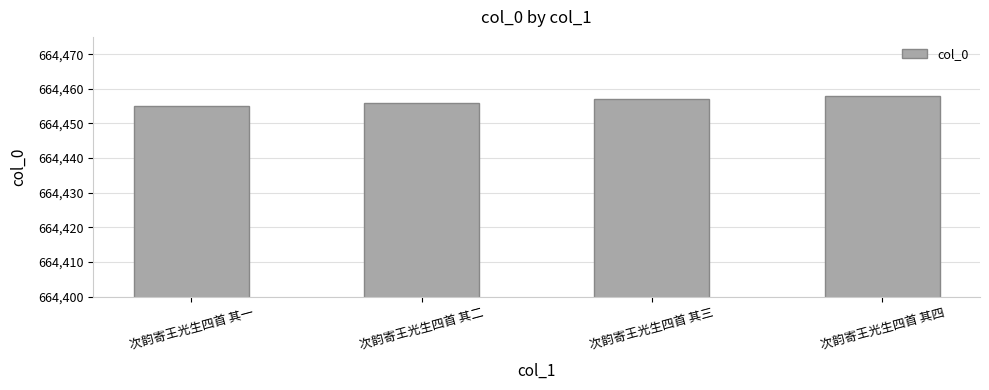

What is the difference between the values at 次韵寄王光生四首 其一 and 次韵寄王光生四首 其四?

3